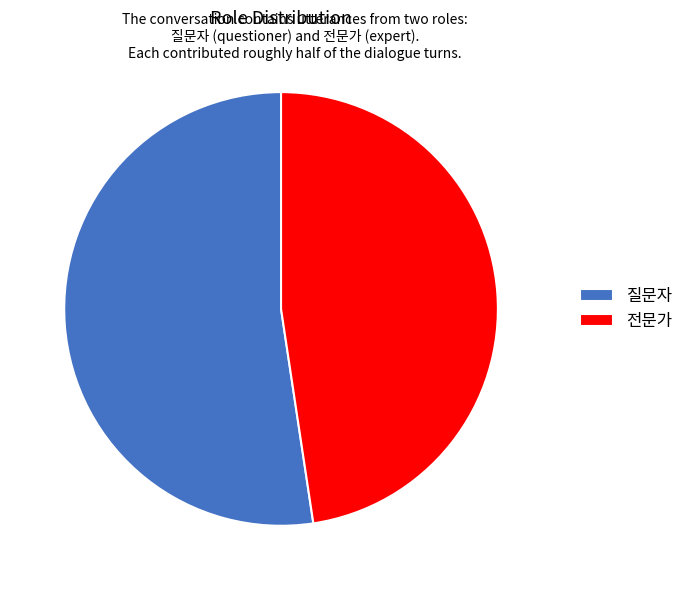

Do 전문가 and 질문자 together represent more than half of the pie?

Yes